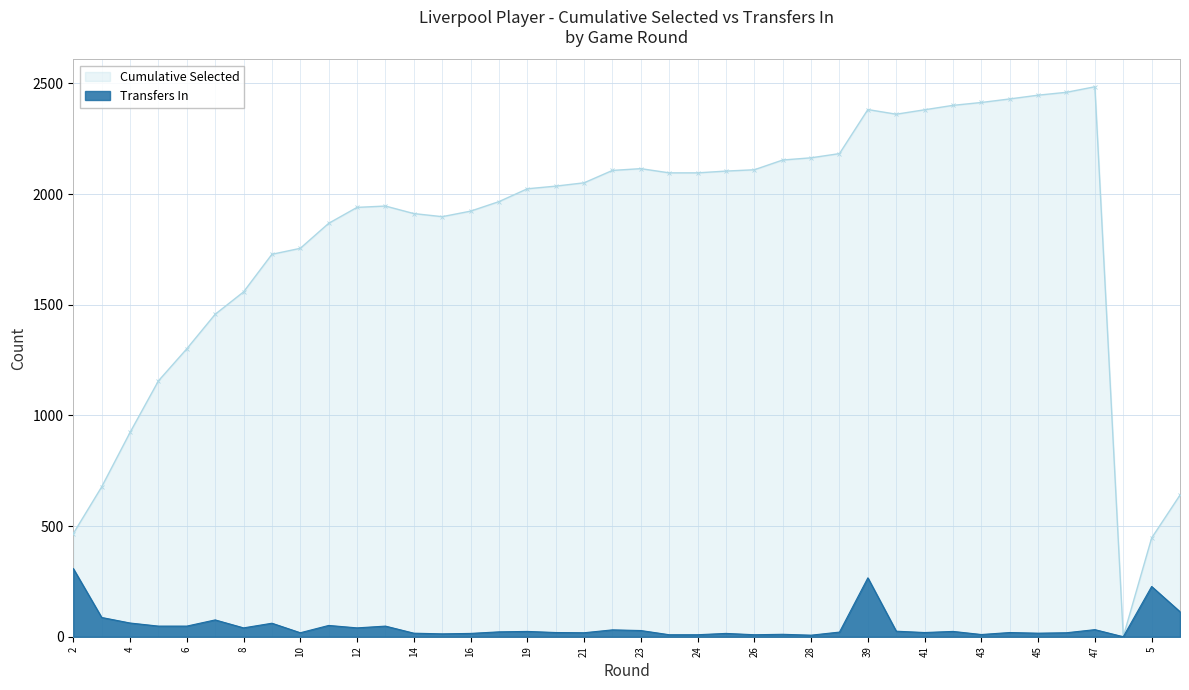

Count the number of categories in the chart.

40